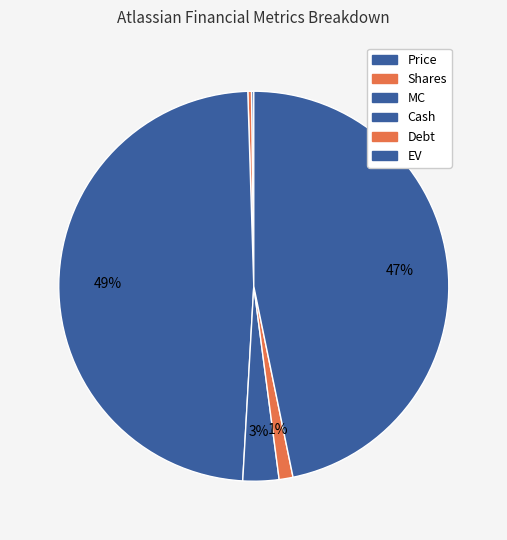

What is the smallest slice in the pie chart?

Price